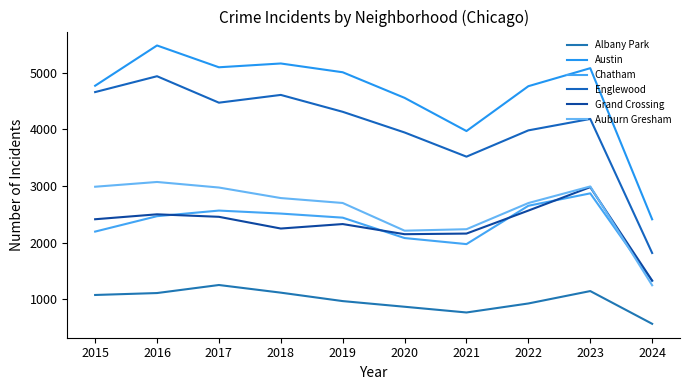

What is the spread (max minus min) of values at 2022?

3836